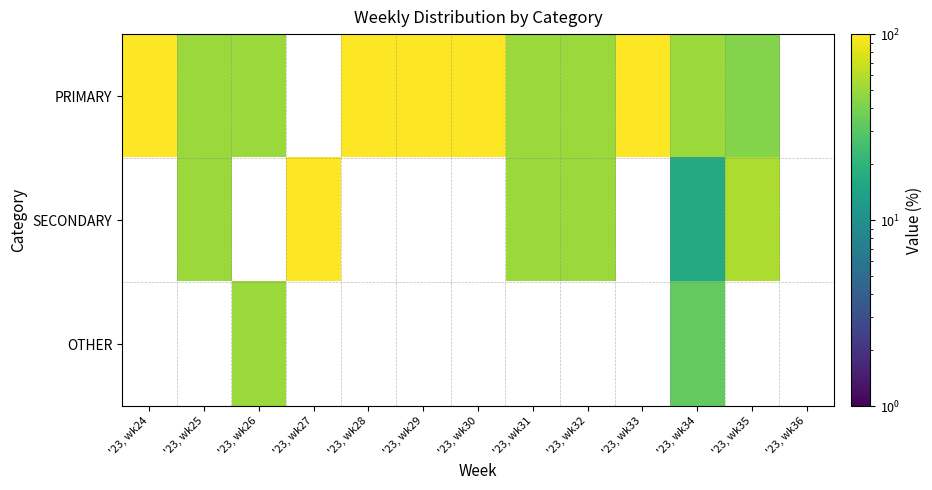

At which category does the chart reach its peak across all series?

'23, wk24